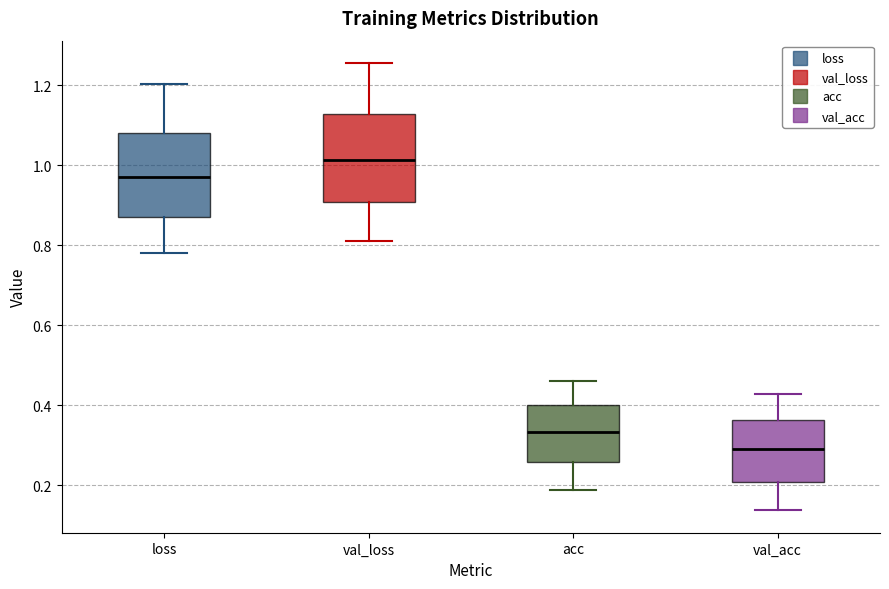

Which box has the lowest median line?

val_acc